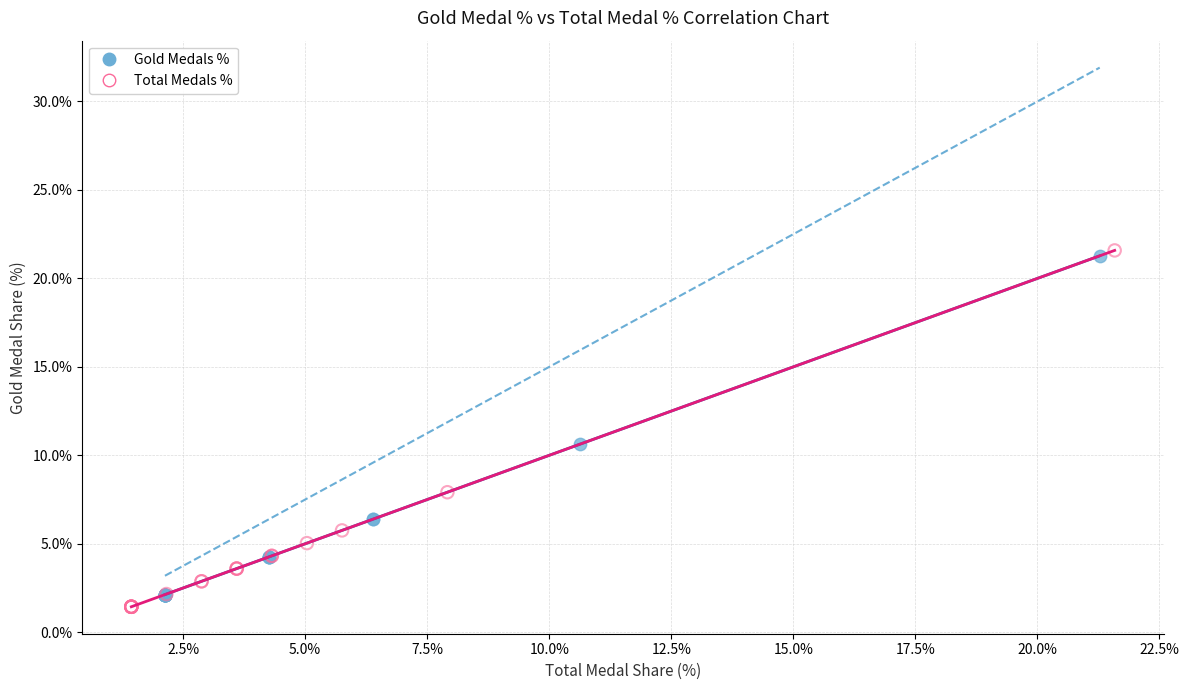

Which series has the largest Y range (max minus min)?

Total Medals %